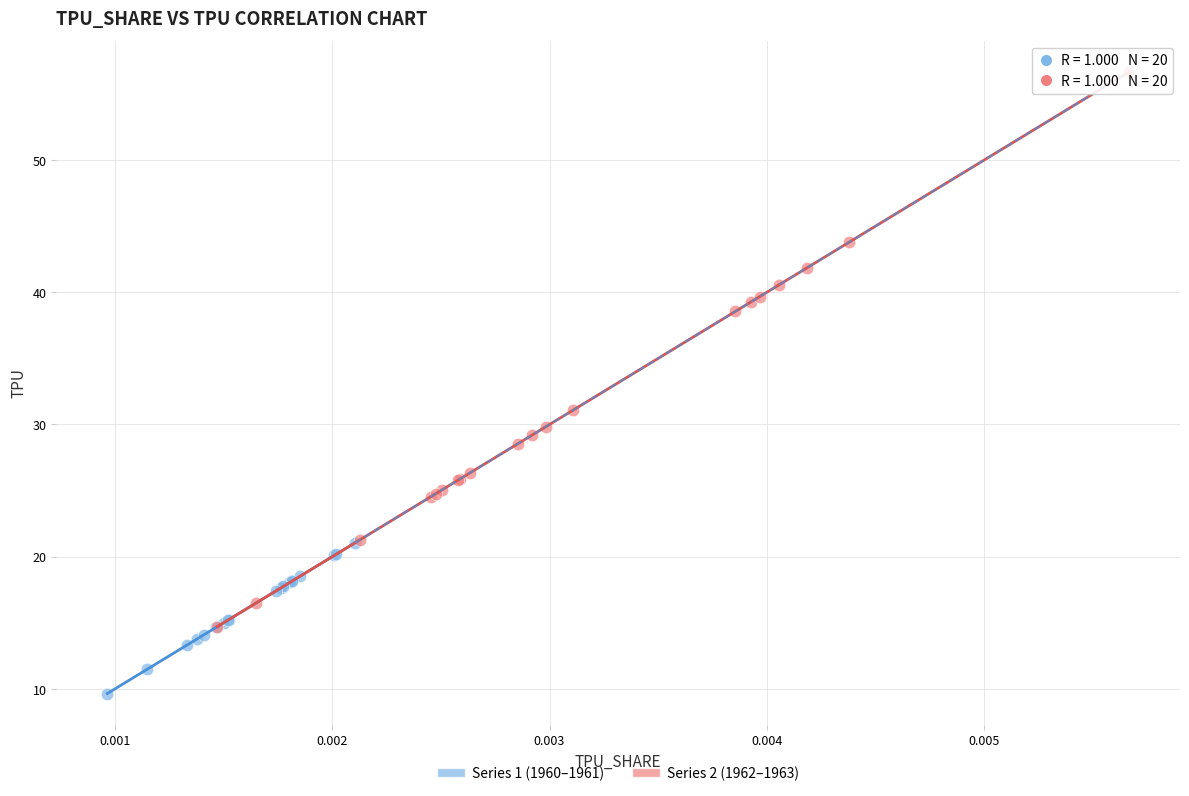

Which series reaches the minimum Y coordinate?

Series 1 (1960–1961)